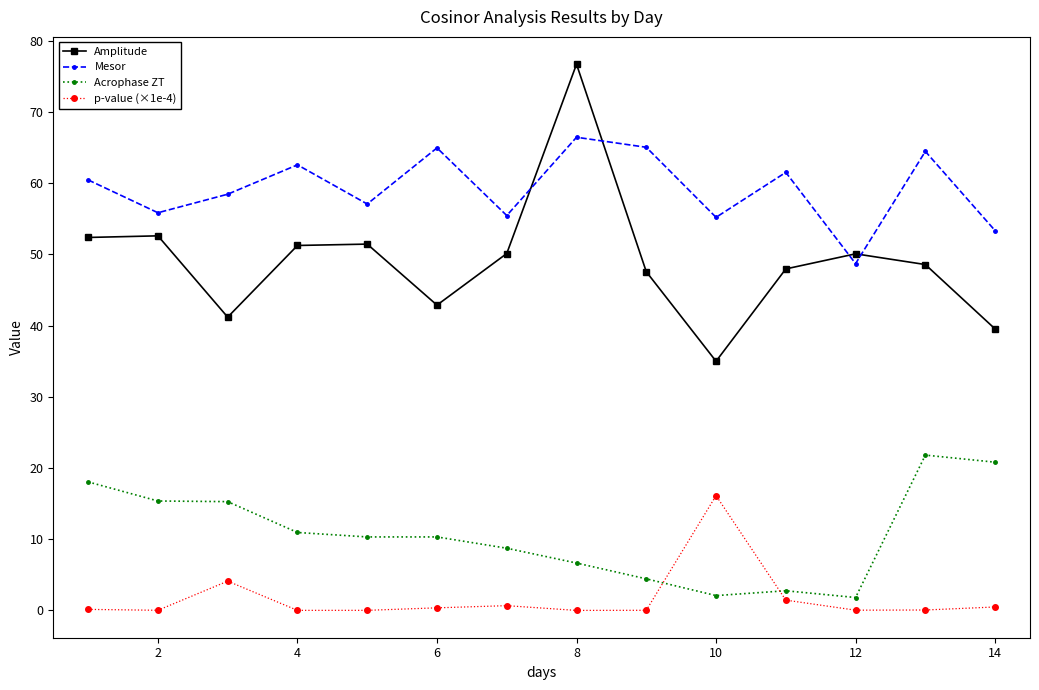

Does the chart have visible grid lines?

No